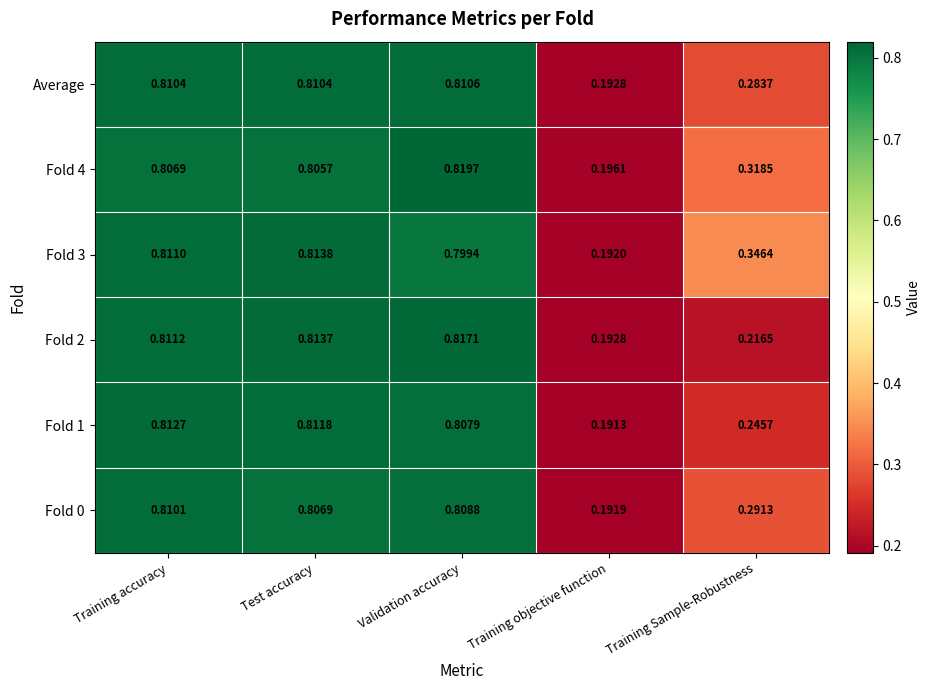

Which series has the largest range (max minus min)?

Fold 2